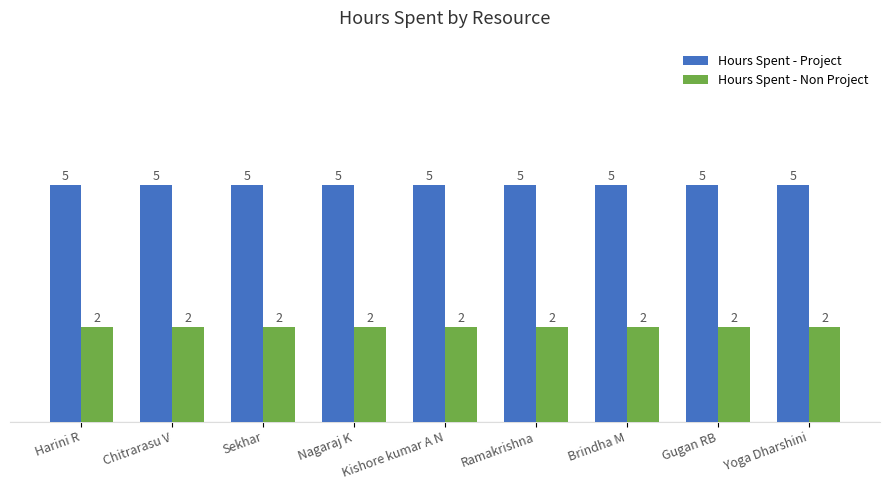

At how many categories does at least one series exceed 3?

9